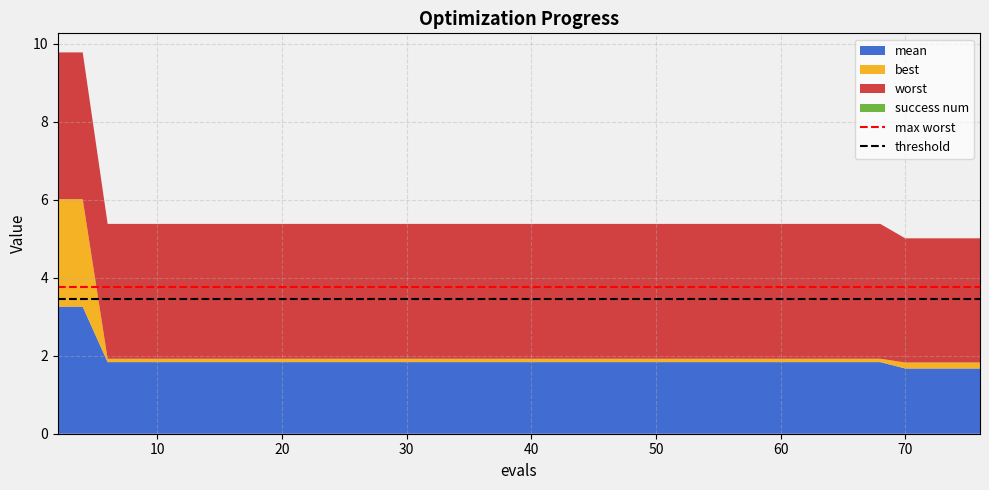

What is the highest value of the mean series?

3.3